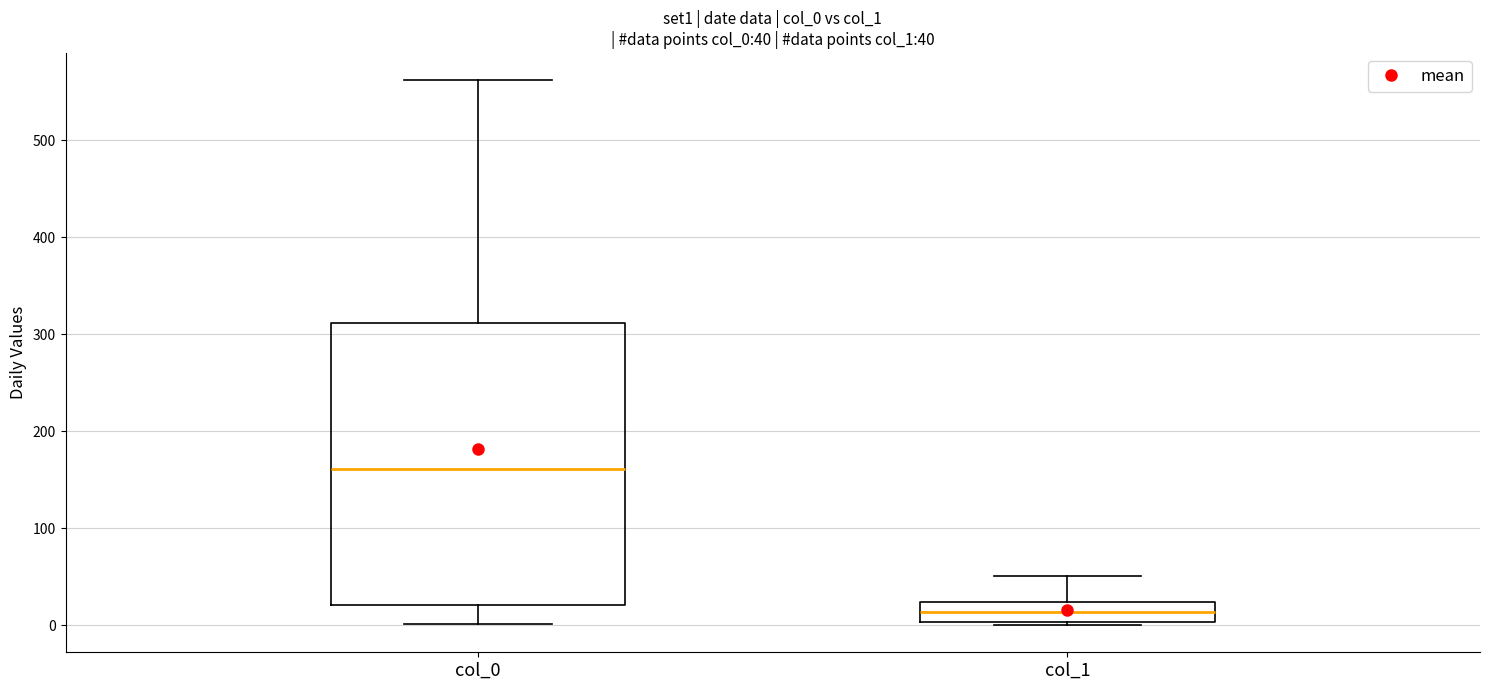

Which box's median line is the lowest?

col_1